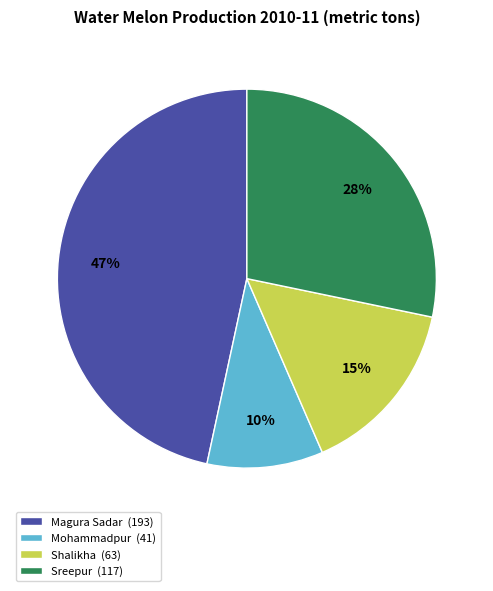

How many segments does this pie chart have?

4